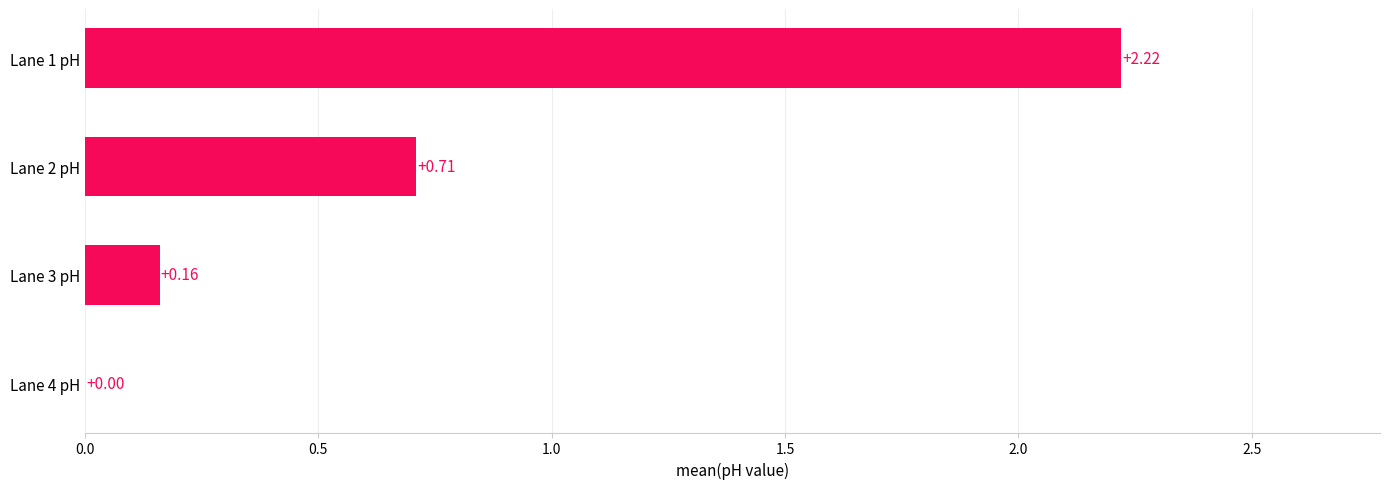

What is the sum of the values at Lane 1 pH and Lane 2 pH?

2.9